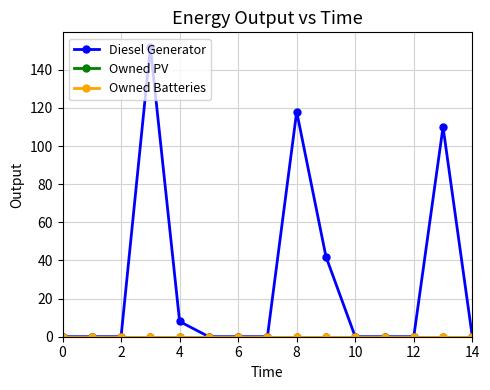

Does the chart have visible grid lines?

Yes